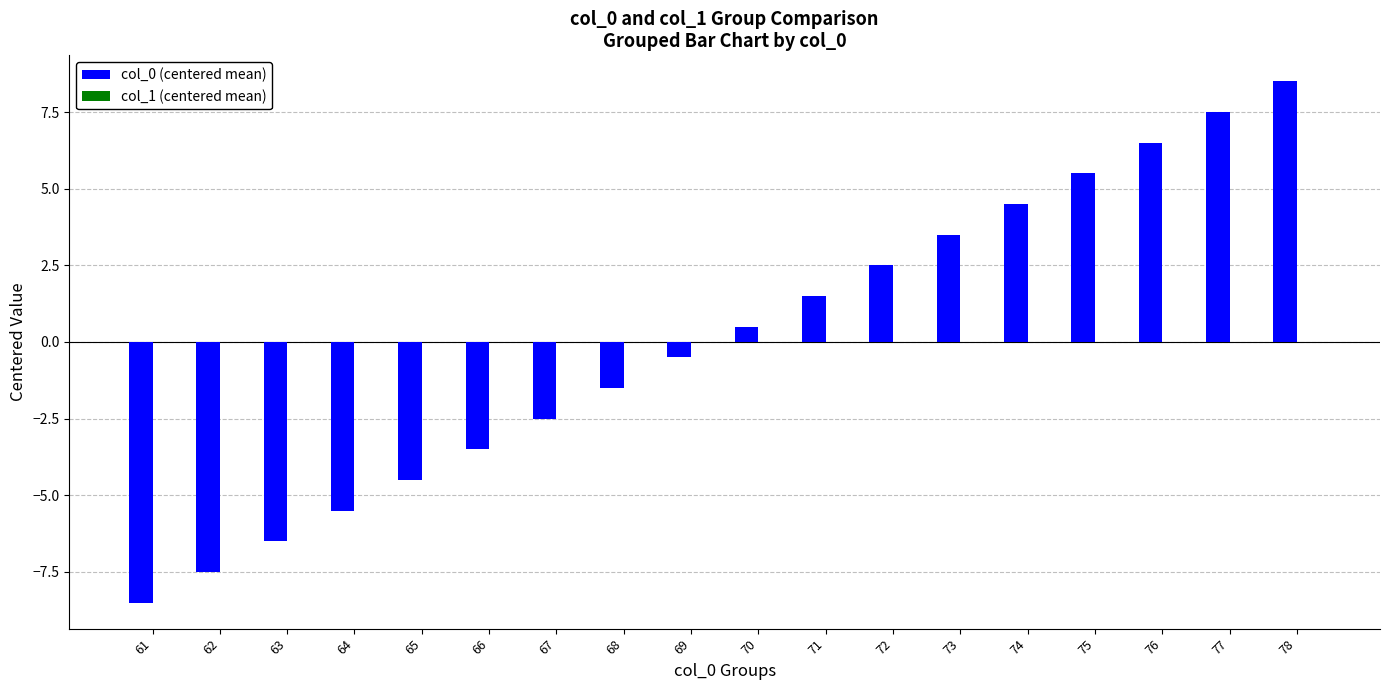

List the labels in order of value, largest first.

78, 77, 76, 75, 74, 73, 72, 71, 70, 69, 68, 67, 66, 65, 64, 63, 62, 61